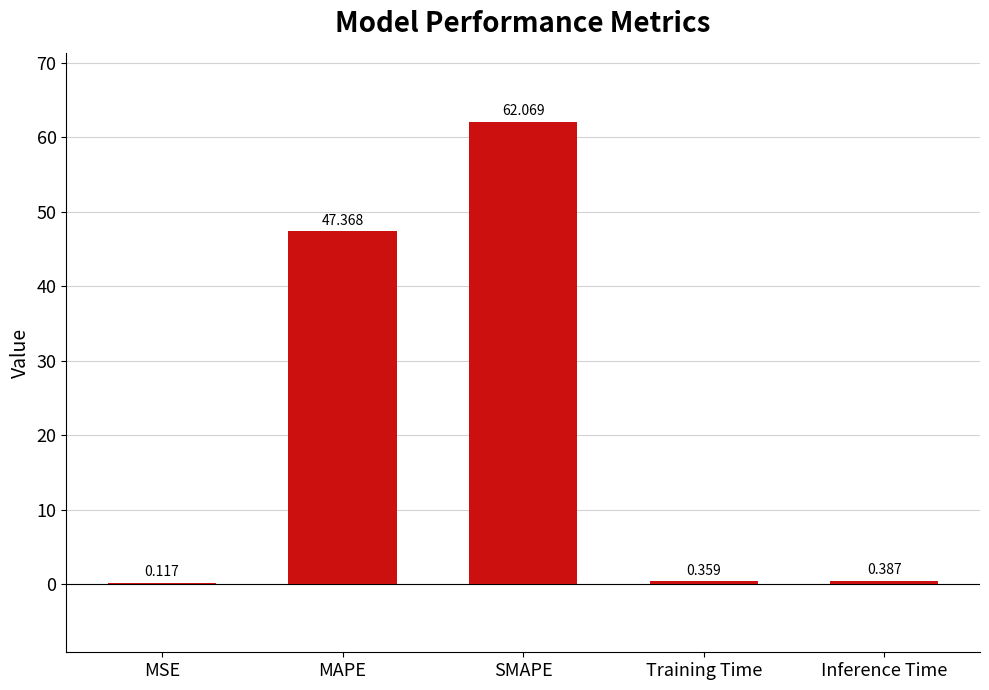

Where is the data nearest to the value 31?

MAPE